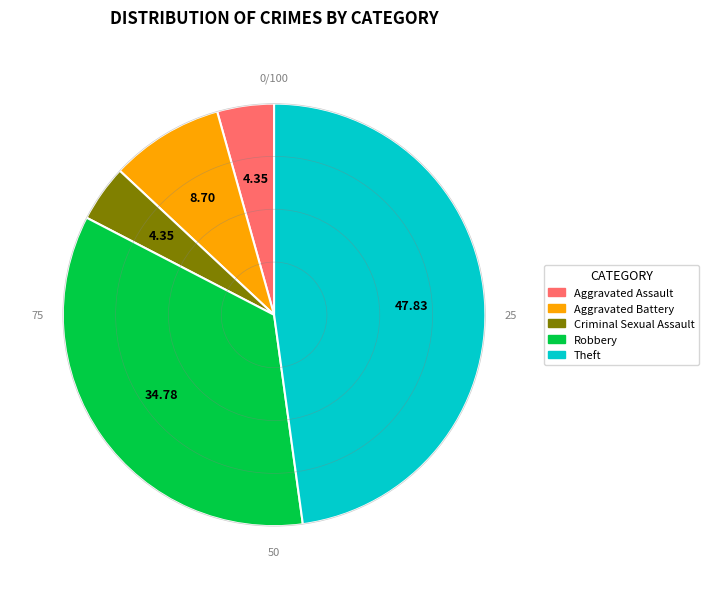

Do Criminal Sexual Assault and Theft together represent more than half of the pie?

Yes